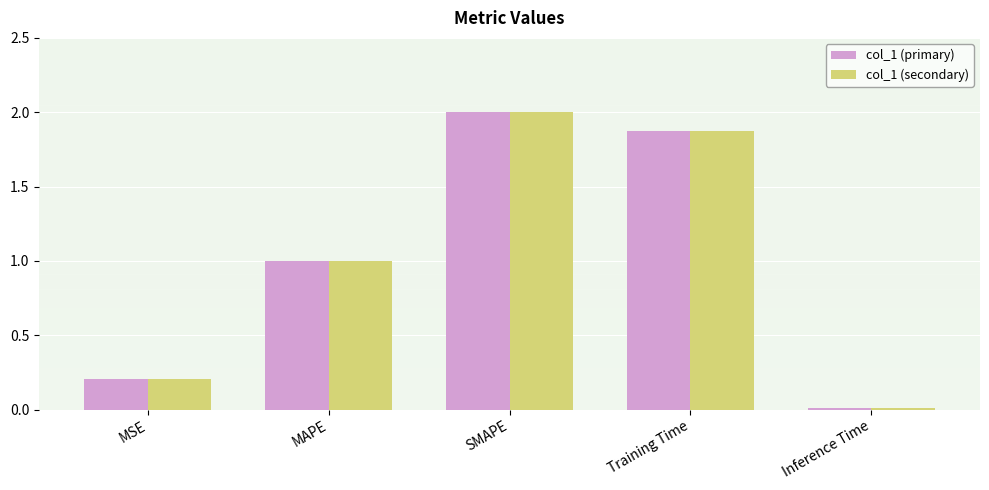

What is the label of the 3rd bar from the left?

SMAPE